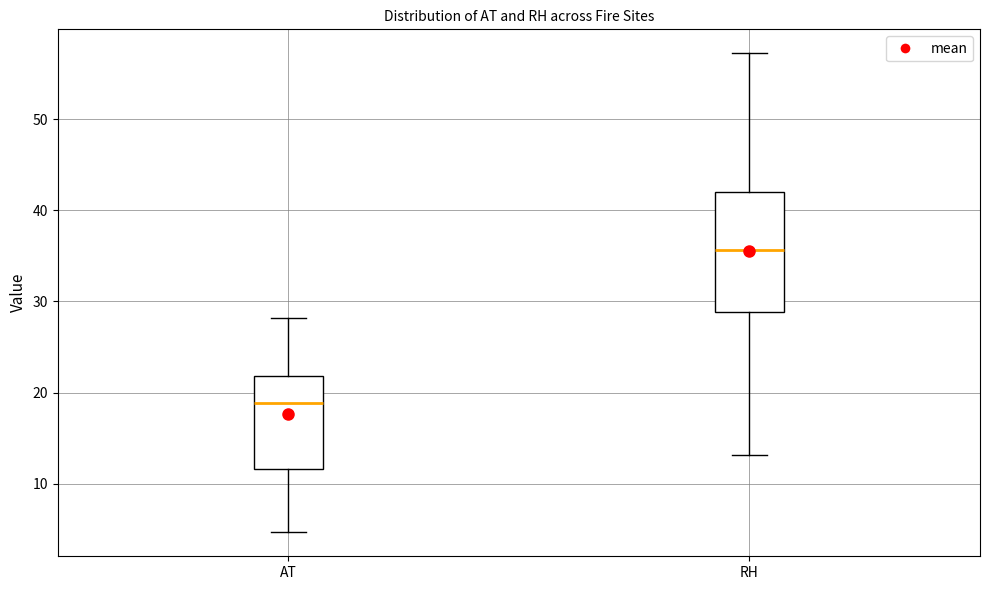

Comparing the boxes themselves (not the whiskers), which one is the tallest?

RH